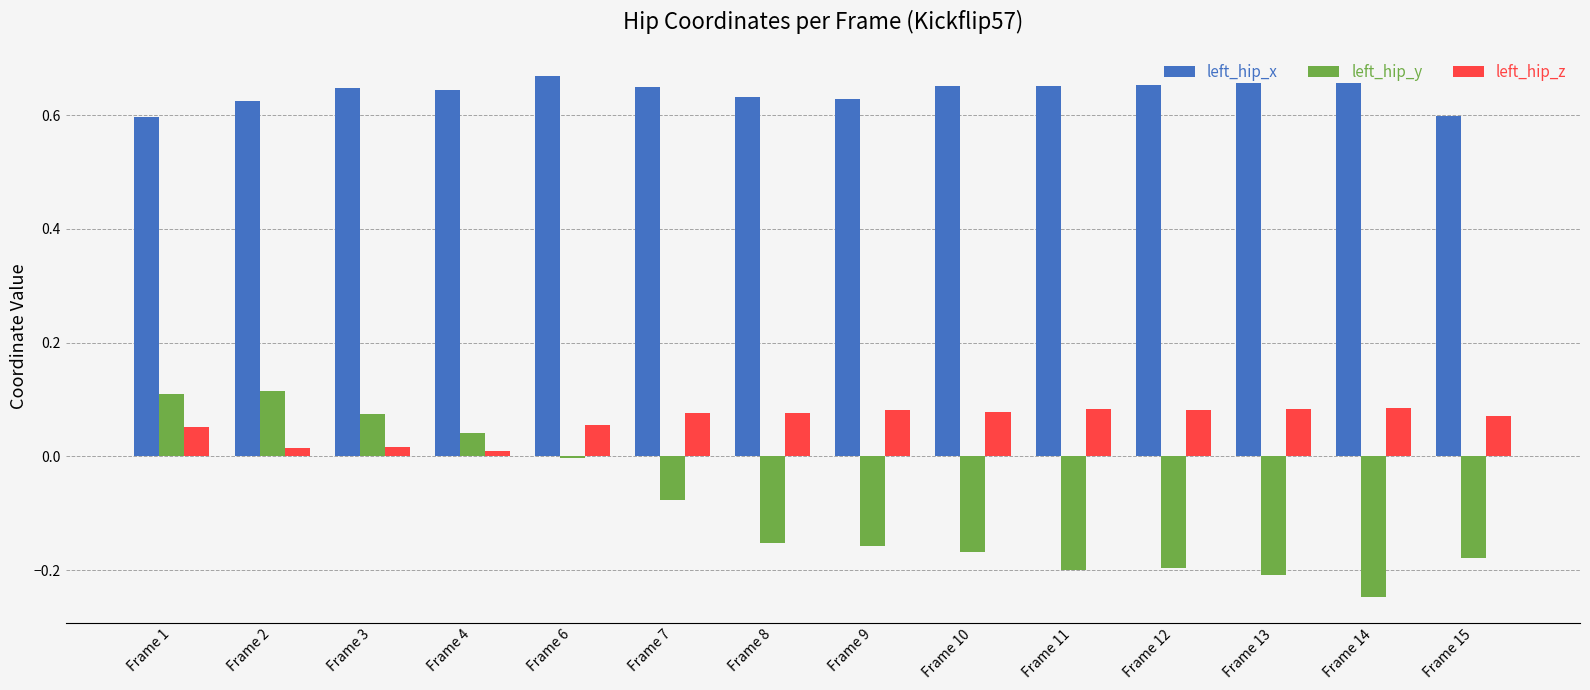

What is the difference between the second highest and minimum values in the left_hip_y series?

0.4